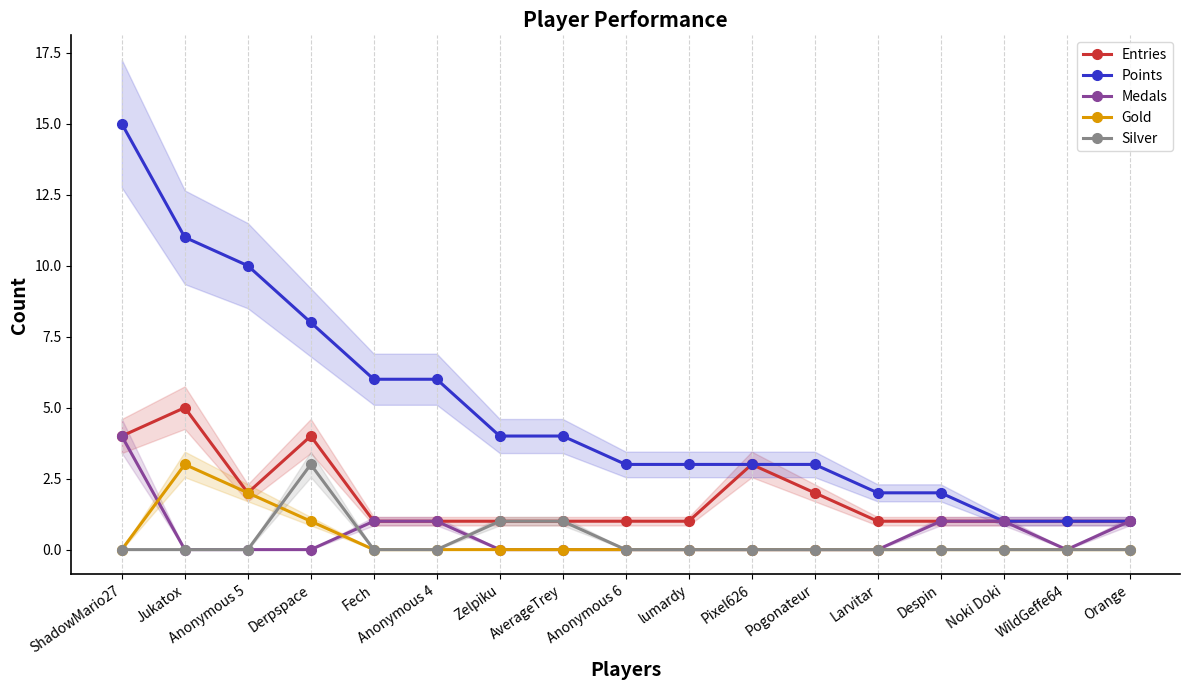

What is the label of the 10th point from the right?

AverageTrey